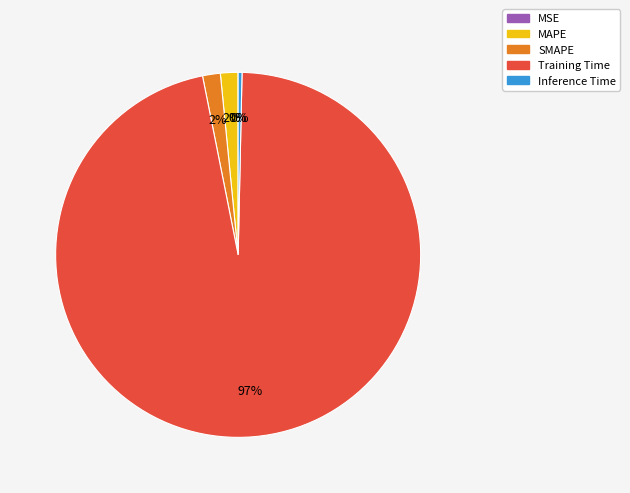

Which slice represents more than half of the pie?

Training Time